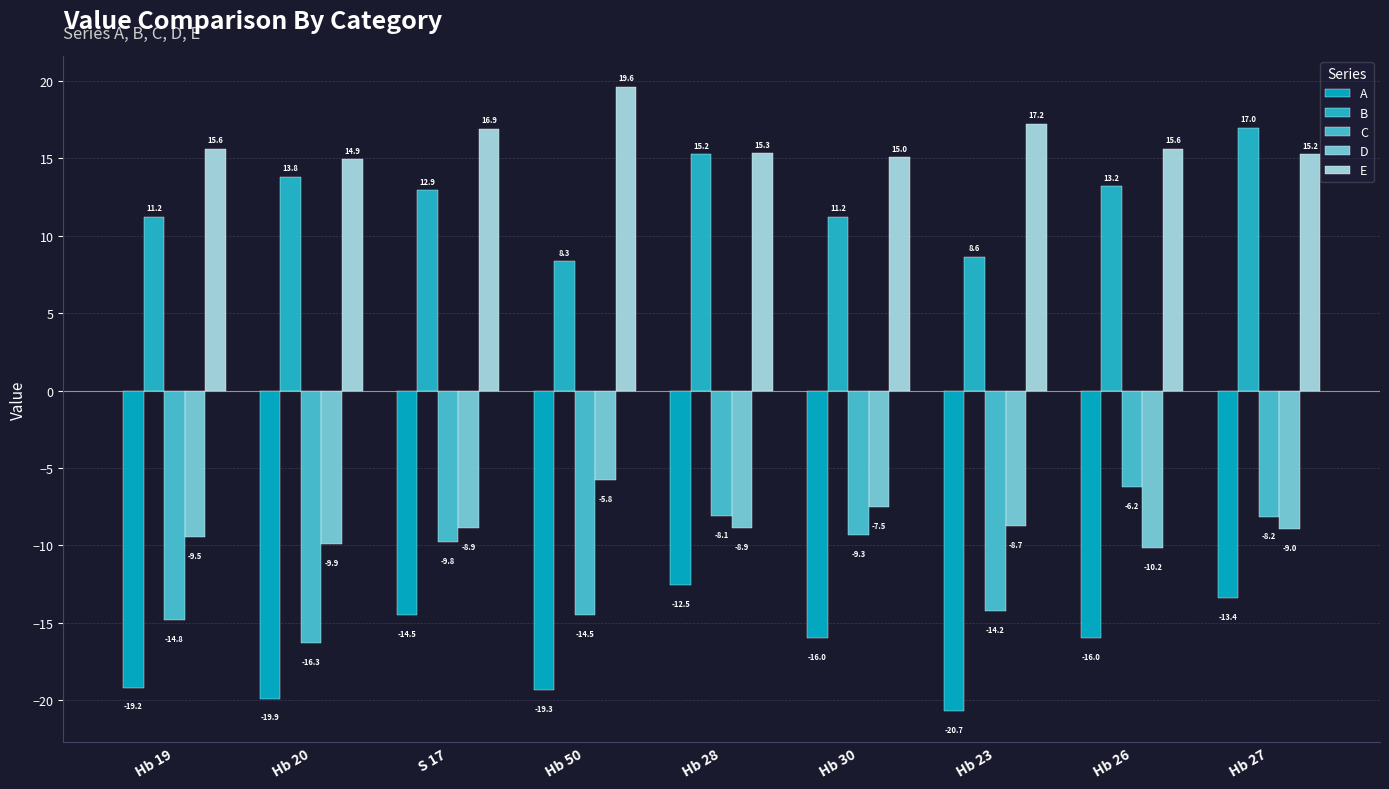

Which series has the largest total across all categories?

E